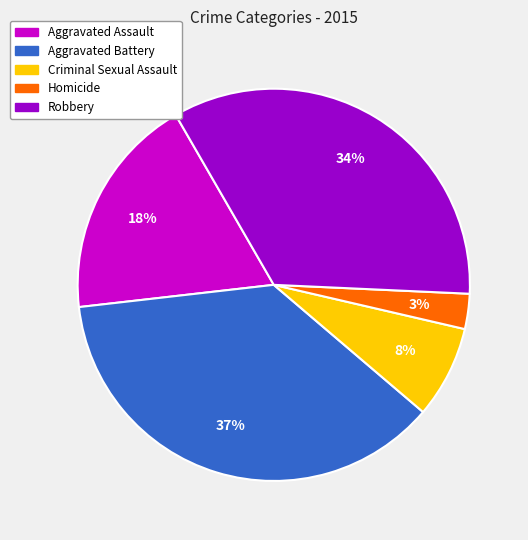

To the nearest percent, what percentage of the pie is Aggravated Assault?

18%